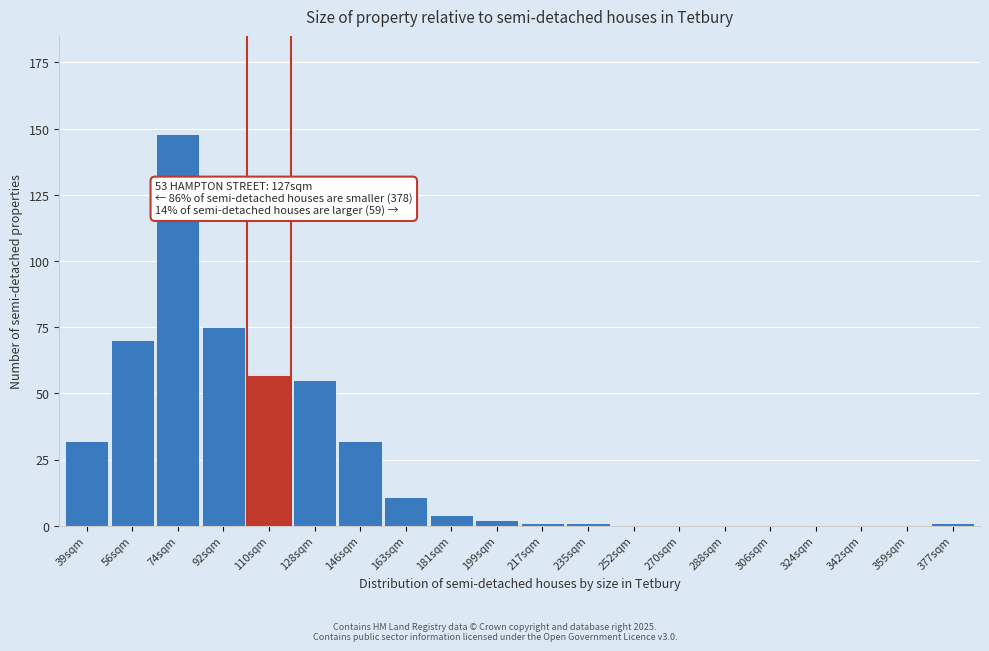

Reading right to left, list all the values displayed in this chart.

377sqm=1	359sqm=0	342sqm=0	324sqm=0	306sqm=0	288sqm=0	270sqm=0	252sqm=0	235sqm=1	217sqm=1	199sqm=2	181sqm=4	163sqm=11	146sqm=32	128sqm=55	110sqm=57	92sqm=75	74sqm=148	56sqm=70	39sqm=32